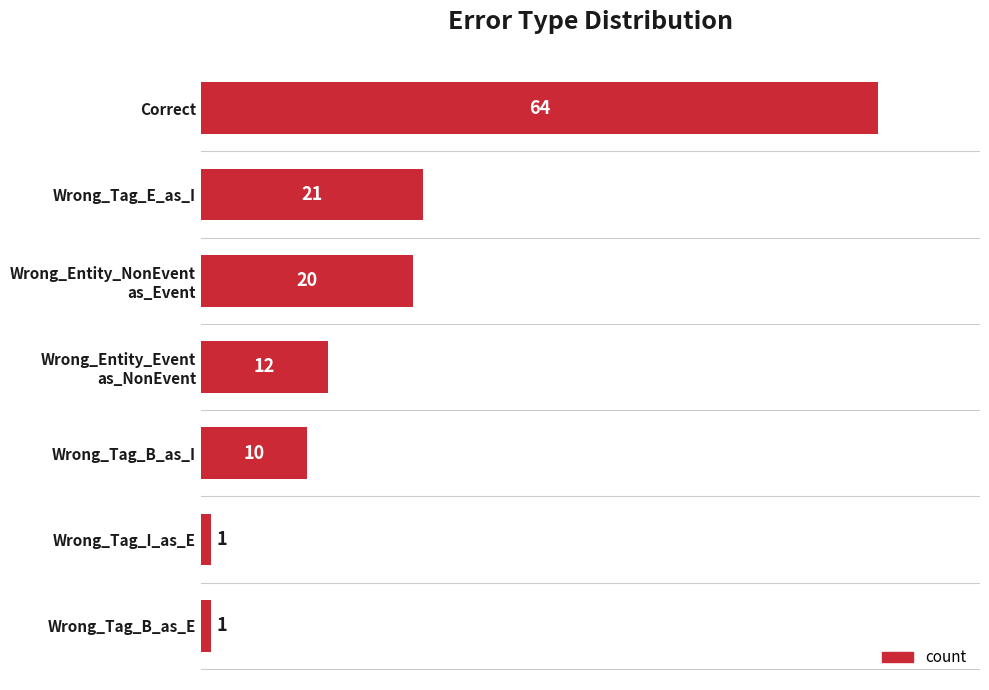

Are the bars horizontal?

Yes